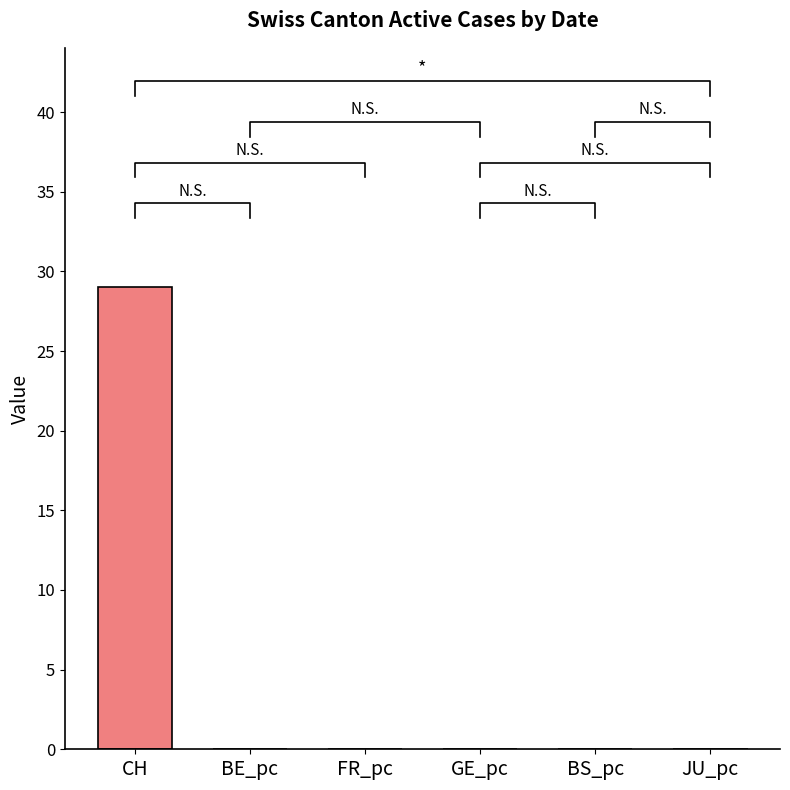

Rank the series by their maximum value, from highest to lowest.

CH, FR_pc, JU_pc, GE_pc, BS_pc, BE_pc